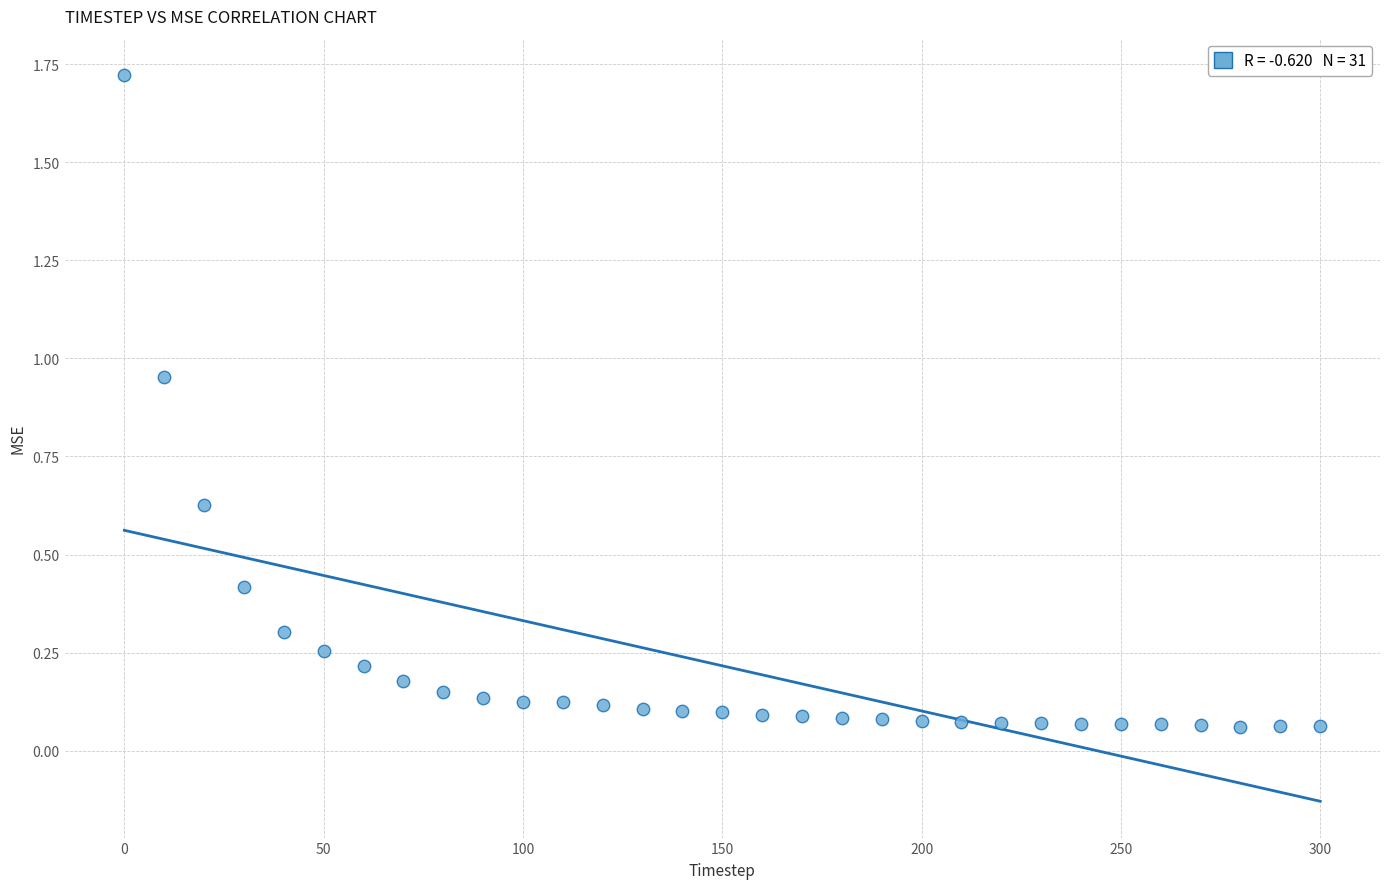

What is the range of X values (max minus min)?

300.0